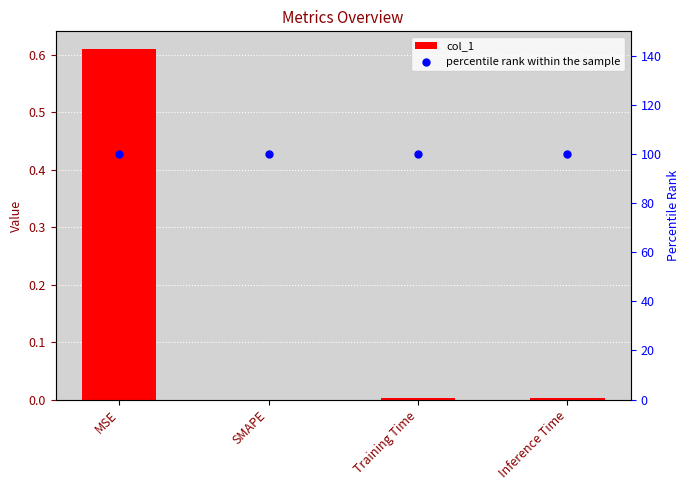

What are all the series names shown in the legend?

col_1, percentile rank within the sample